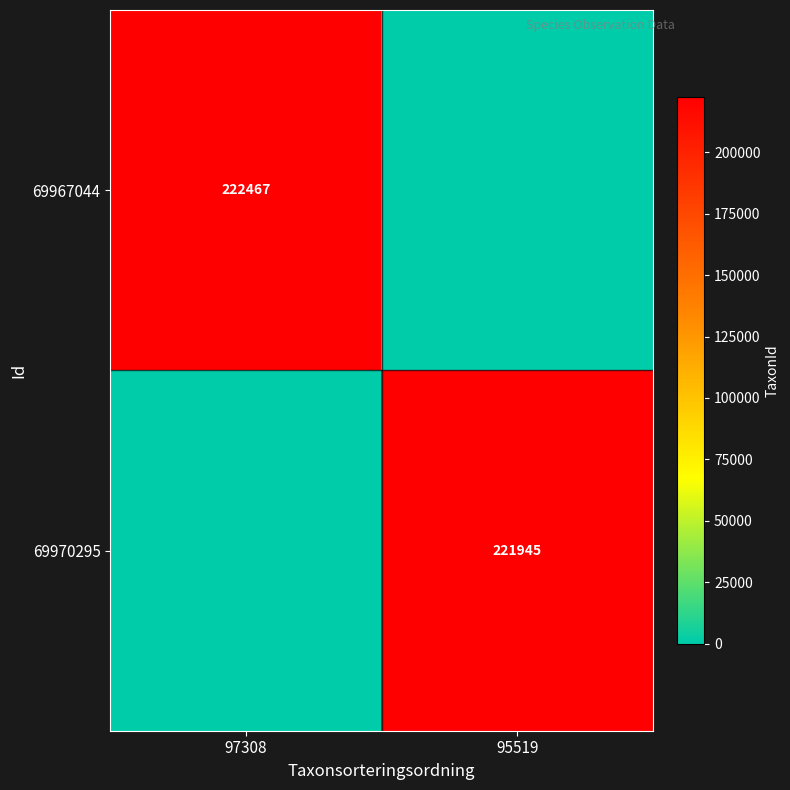

At which category does the chart reach its minimum across all series?

95519